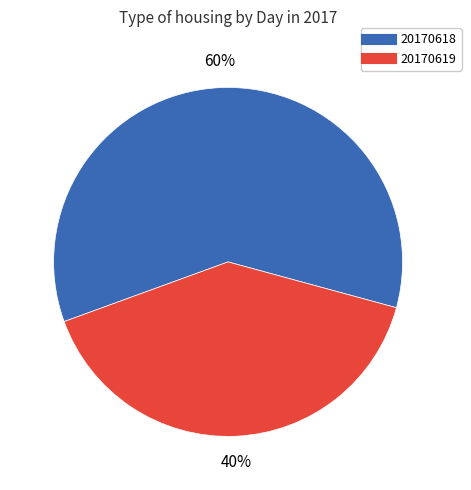

Is there any slice that represents more than half of the pie?

Yes